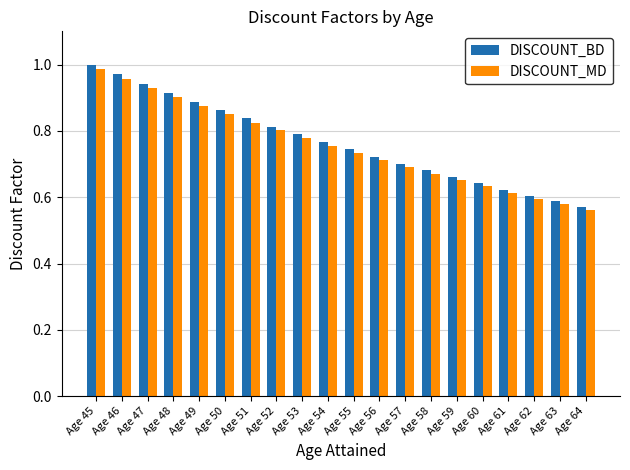

At Age 51, list the series in order from smallest to largest.

DISCOUNT_MD, DISCOUNT_BD